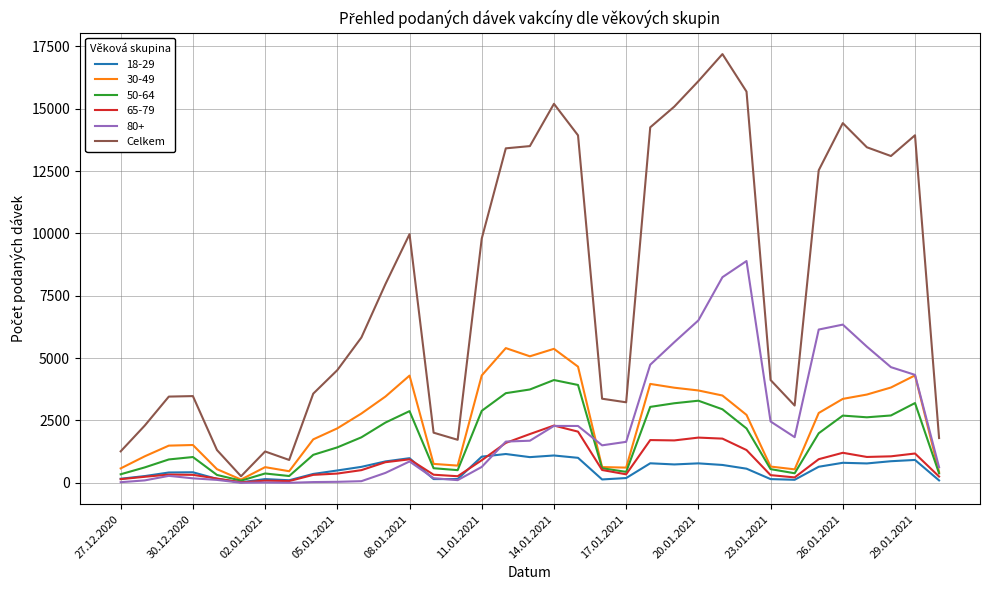

What is the greatest value displayed?

17190